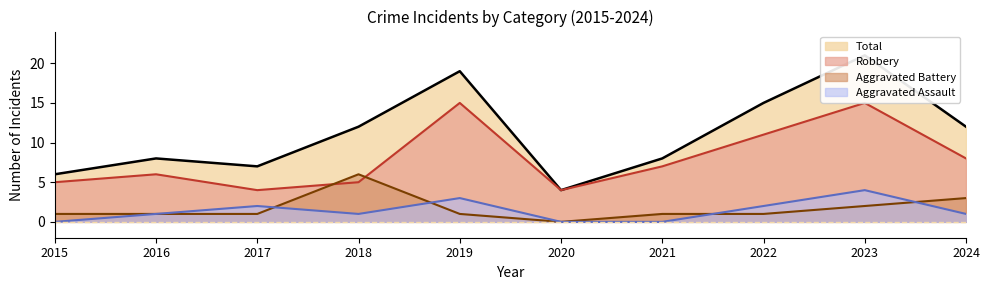

What are all the series names shown in the legend?

Aggravated Assault, Aggravated Battery, Robbery, Total